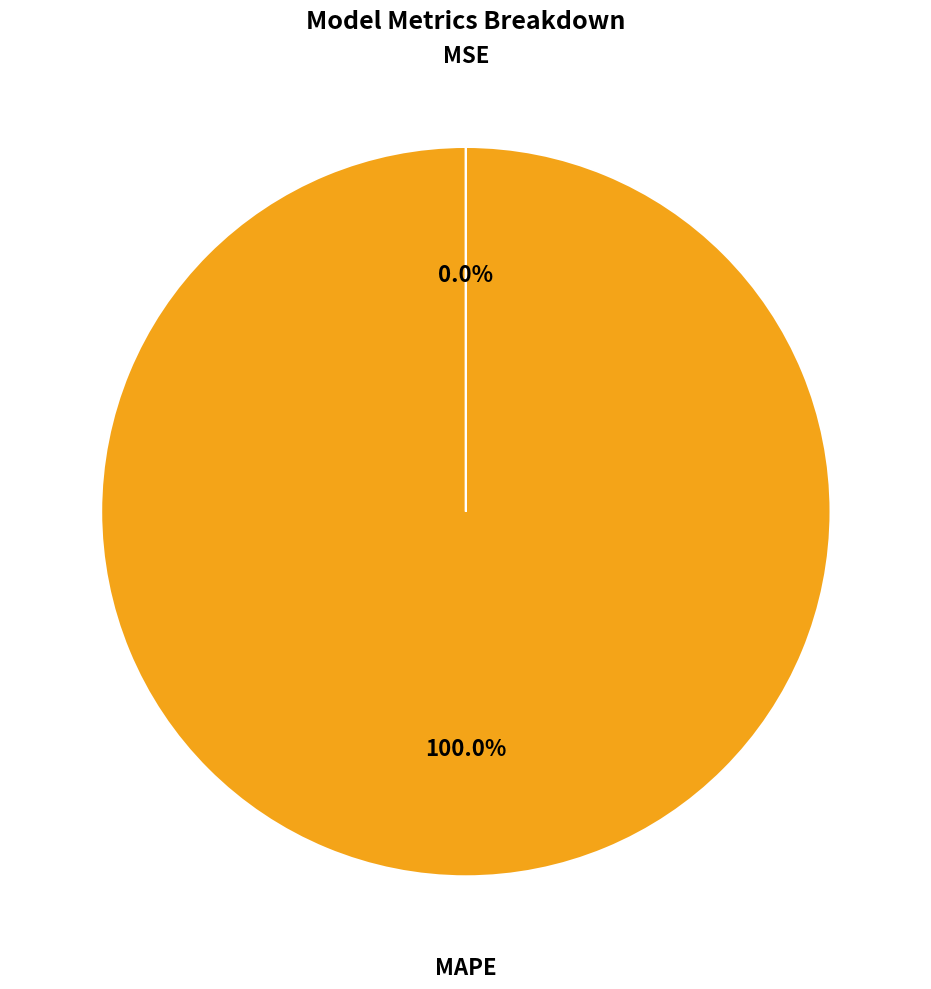

Is there any slice that represents more than half of the pie?

Yes